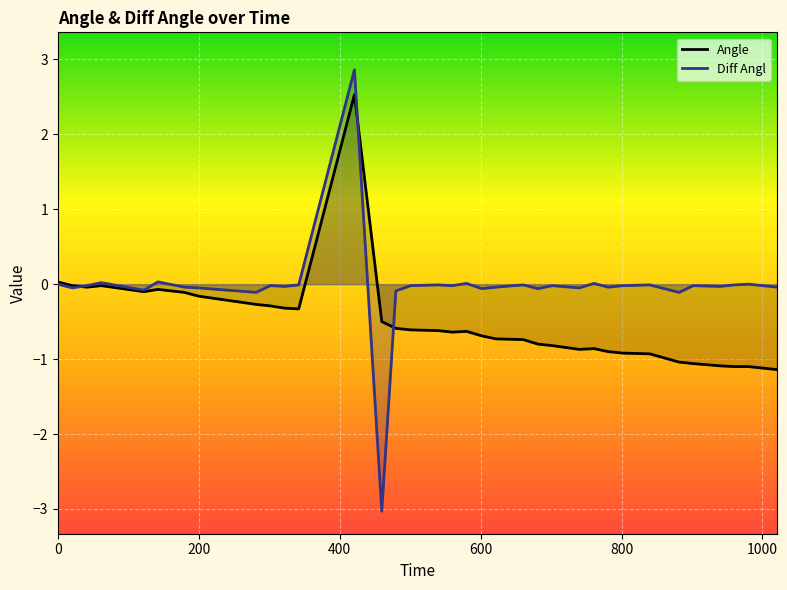

List the series in order of their overall mean, highest first.

Diff Angl, Angle